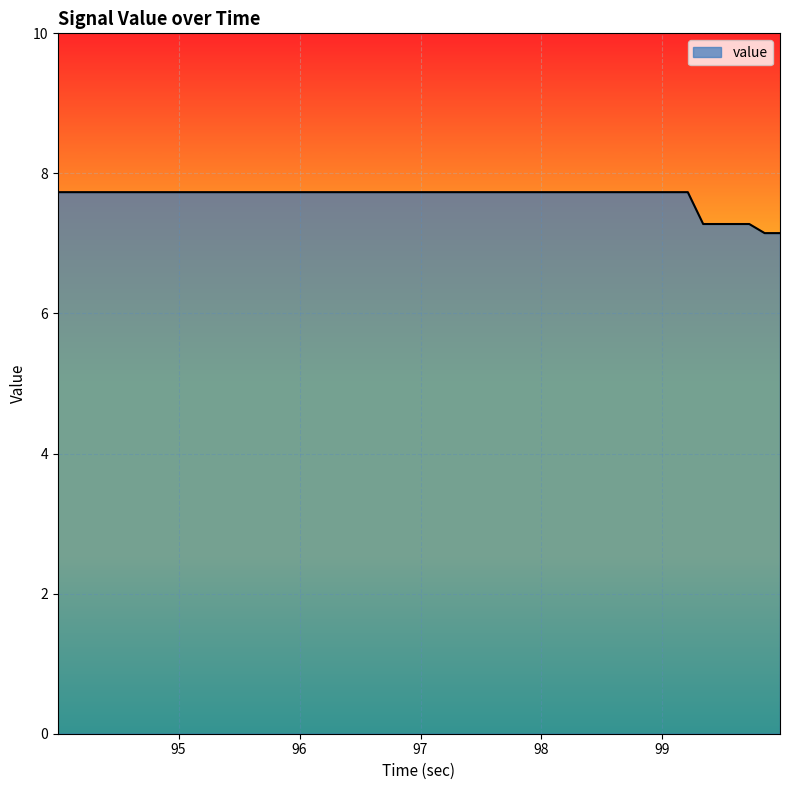

What is the minimum value shown in the chart?

7.1